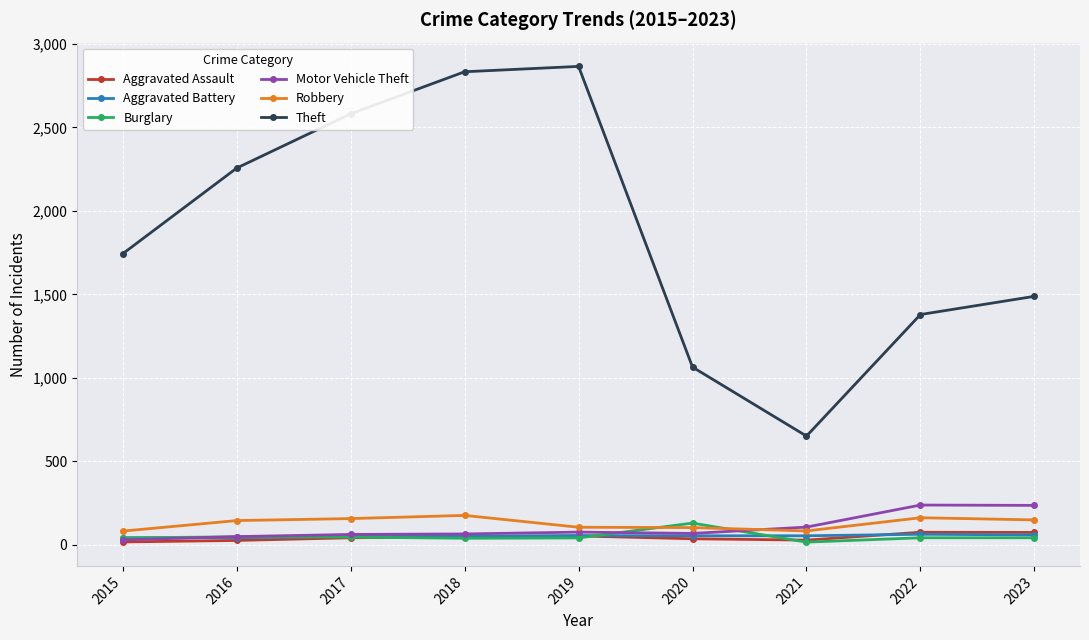

After their last crossing, which series has the higher values: Aggravated Battery or Motor Vehicle Theft?

Motor Vehicle Theft